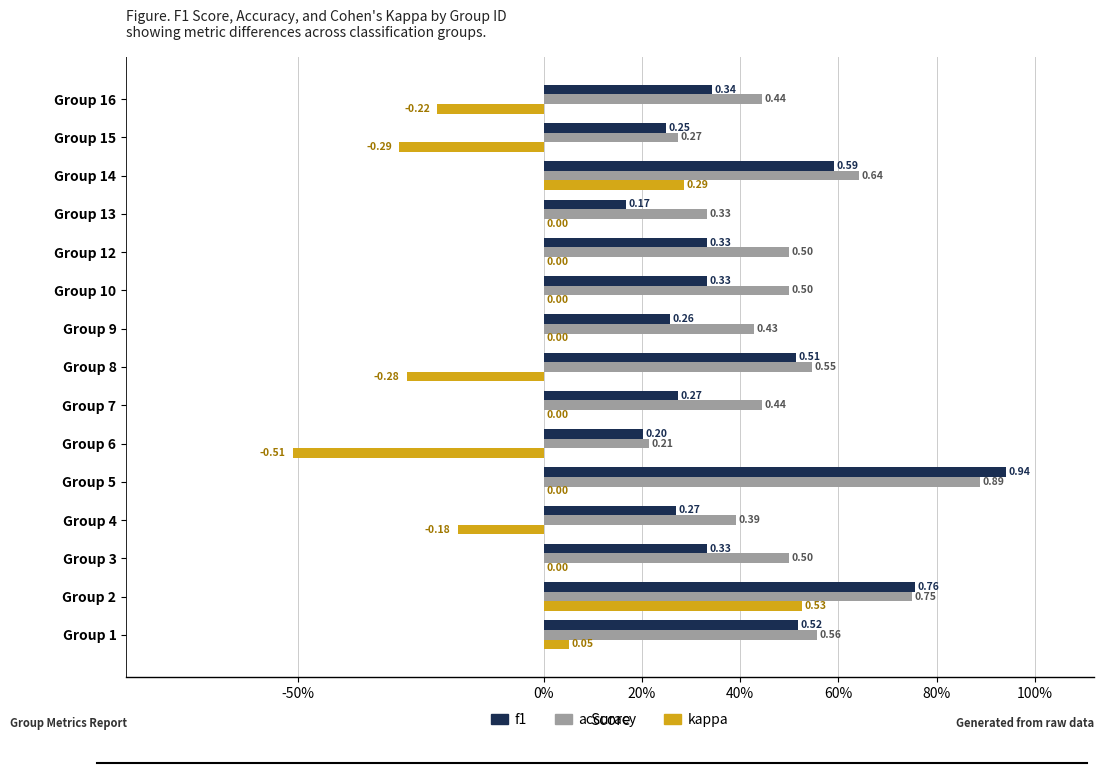

Which series has the widest spread of values?

kappa